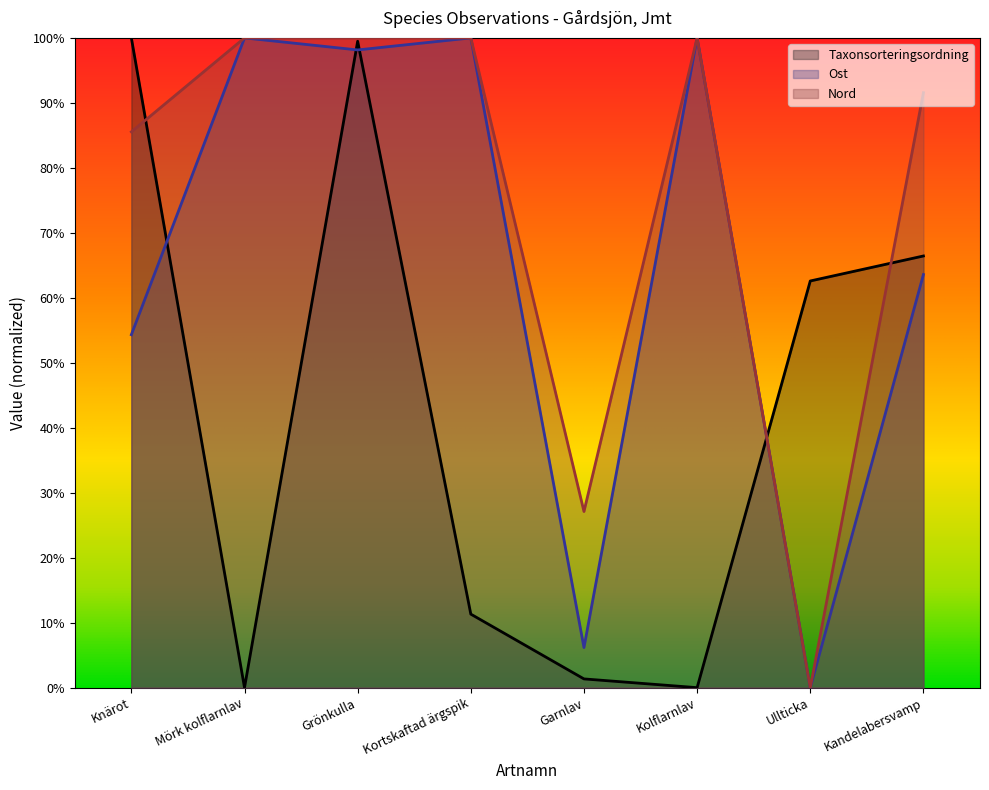

At which label does Nord reach its peak?

Mörk kolflarnlav